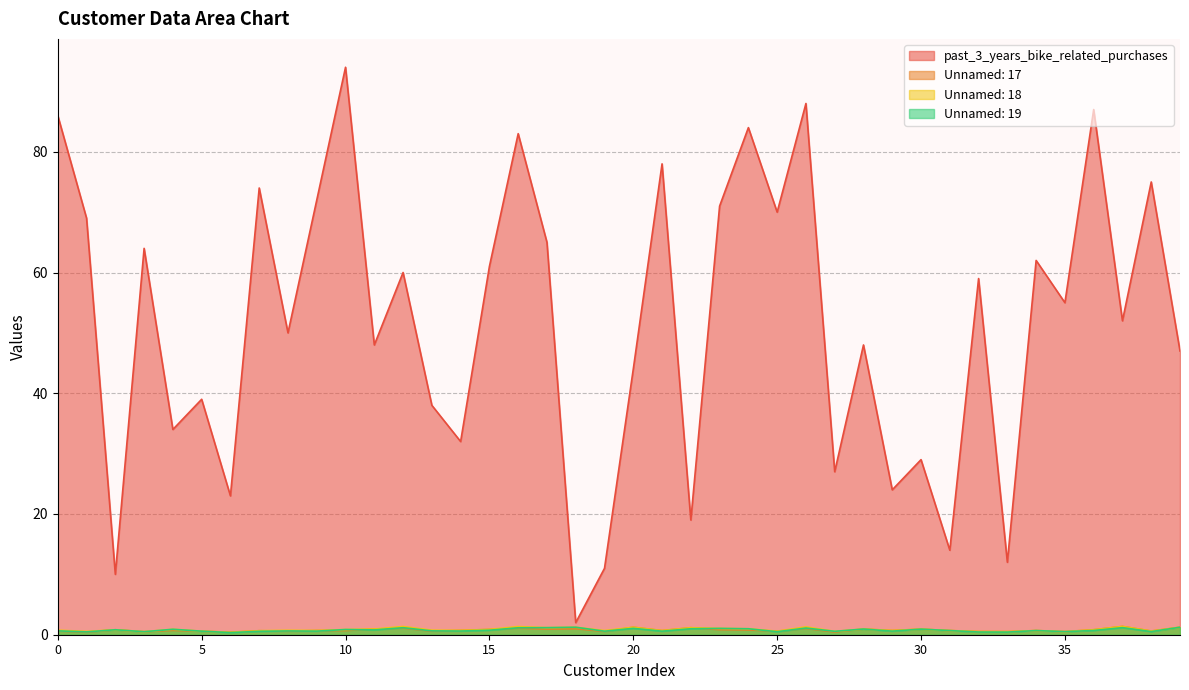

Reading left to right, list all the values displayed in this chart.

past_3_years_bike_related_purchases: 0=86.0	1=69.0	2=10.0	3=64.0	4=34.0	5=39.0	6=23.0	7=74.0	8=50.0	9=72.0	10=94.0	11=48.0	12=60.0	13=38.0	14=32.0	15=61.0	16=83.0	17=65.0	18=2.0	19=11.0	20=44.0	21=78.0	22=19.0	23=71.0	24=84.0	25=70.0	26=88.0	27=27.0	28=48.0	29=24.0	30=29.0	31=14.0	32=59.0	33=12.0	34=62.0	35=55.0	36=87.0	37=52.0	38=75.0	39=47.0
Unnamed: 17: 0=0.6	1=0.4	2=0.8	3=0.5	4=0.7	5=0.6	6=0.4	7=0.7	8=0.6	9=0.7	10=0.7	11=0.9	12=1.1	13=0.6	14=0.7	15=0.9	16=1.1	17=0.9	18=1.0	19=0.6	20=1.2	21=0.7	22=1.2	23=0.8	24=0.8	25=0.6	26=1.0	27=0.5	28=0.9	29=0.7	30=0.9	31=0.7	32=0.5	33=0.5	34=0.7	35=0.5	36=0.8	37=1.4	38=0.6	39=1.2
Unnamed: 18: 0=0.8	1=0.6	2=0.8	3=0.5	4=0.9	5=0.6	6=0.4	7=0.7	8=0.7	9=0.7	10=0.9	11=0.9	12=1.4	13=0.8	14=0.7	15=0.9	16=1.4	17=1.2	18=1.2	19=0.7	20=1.2	21=0.7	22=1.2	23=1.0	24=1.0	25=0.6	26=1.3	27=0.6	28=0.9	29=0.7	30=0.9	31=0.7	32=0.5	33=0.5	34=0.7	35=0.5	36=0.8	37=1.4	38=0.6	39=1.2
Unnamed: 19: 0=0.6	1=0.5	2=0.8	3=0.5	4=0.9	5=0.6	6=0.3	7=0.6	8=0.6	9=0.6	10=0.9	11=0.8	12=1.2	13=0.6	14=0.6	15=0.7	16=1.1	17=1.2	18=1.2	19=0.6	20=1.1	21=0.6	22=1.0	23=1.0	24=1.0	25=0.5	26=1.1	27=0.6	28=0.9	29=0.6	30=0.9	31=0.7	32=0.4	33=0.4	34=0.7	35=0.5	36=0.7	37=1.2	38=0.5	39=1.2